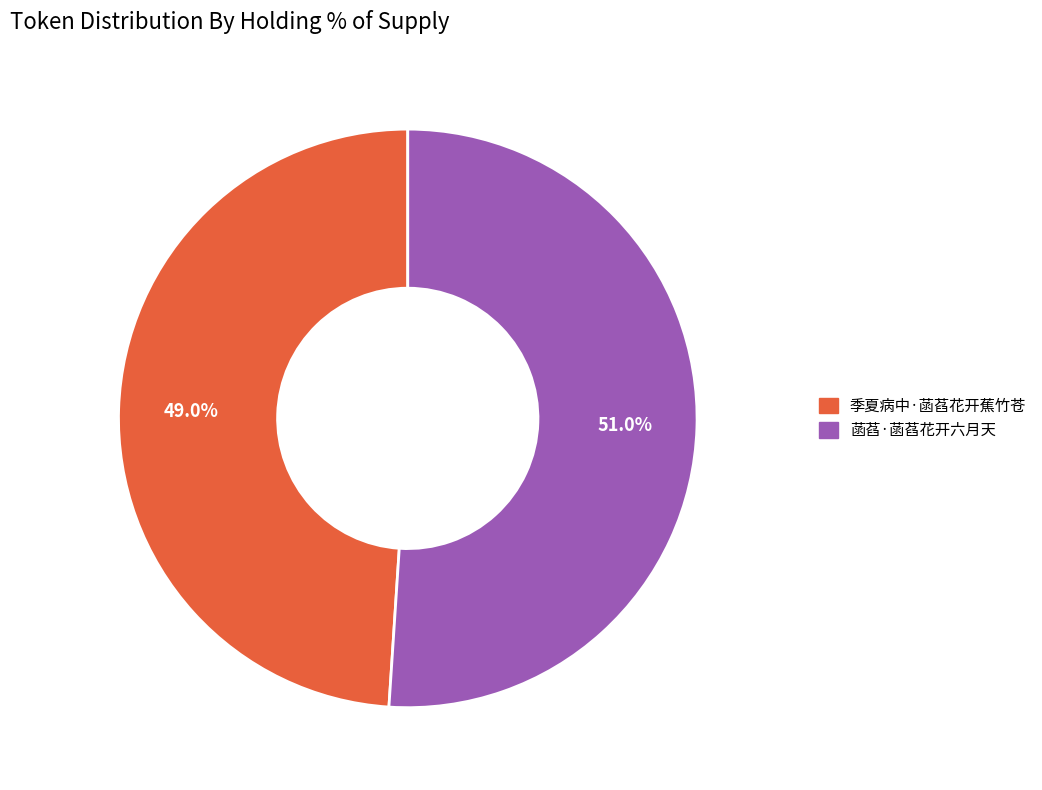

What percentage is NOT represented by 菡萏·菡萏花开六月天?

49.0%